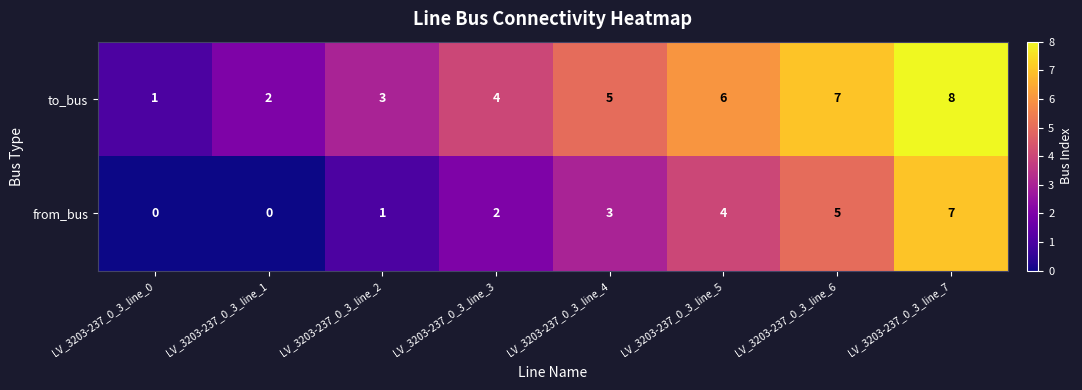

Reading right to left, list all the values displayed in this chart.

to_bus: LV_3203-237_0_3_line_7=8	LV_3203-237_0_3_line_6=7	LV_3203-237_0_3_line_5=6	LV_3203-237_0_3_line_4=5	LV_3203-237_0_3_line_3=4	LV_3203-237_0_3_line_2=3	LV_3203-237_0_3_line_1=2	LV_3203-237_0_3_line_0=1
from_bus: LV_3203-237_0_3_line_7=7	LV_3203-237_0_3_line_6=5	LV_3203-237_0_3_line_5=4	LV_3203-237_0_3_line_4=3	LV_3203-237_0_3_line_3=2	LV_3203-237_0_3_line_2=1	LV_3203-237_0_3_line_1=0	LV_3203-237_0_3_line_0=0